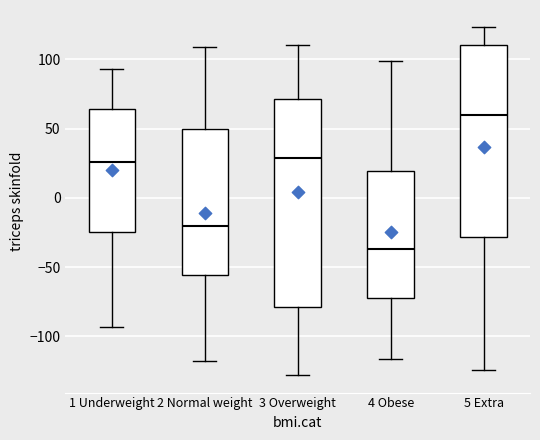

Where does the median line of the box for 3 Overweight sit on the y-axis? The values are not printed on the chart, so give them approximately, as read against the axis.

30